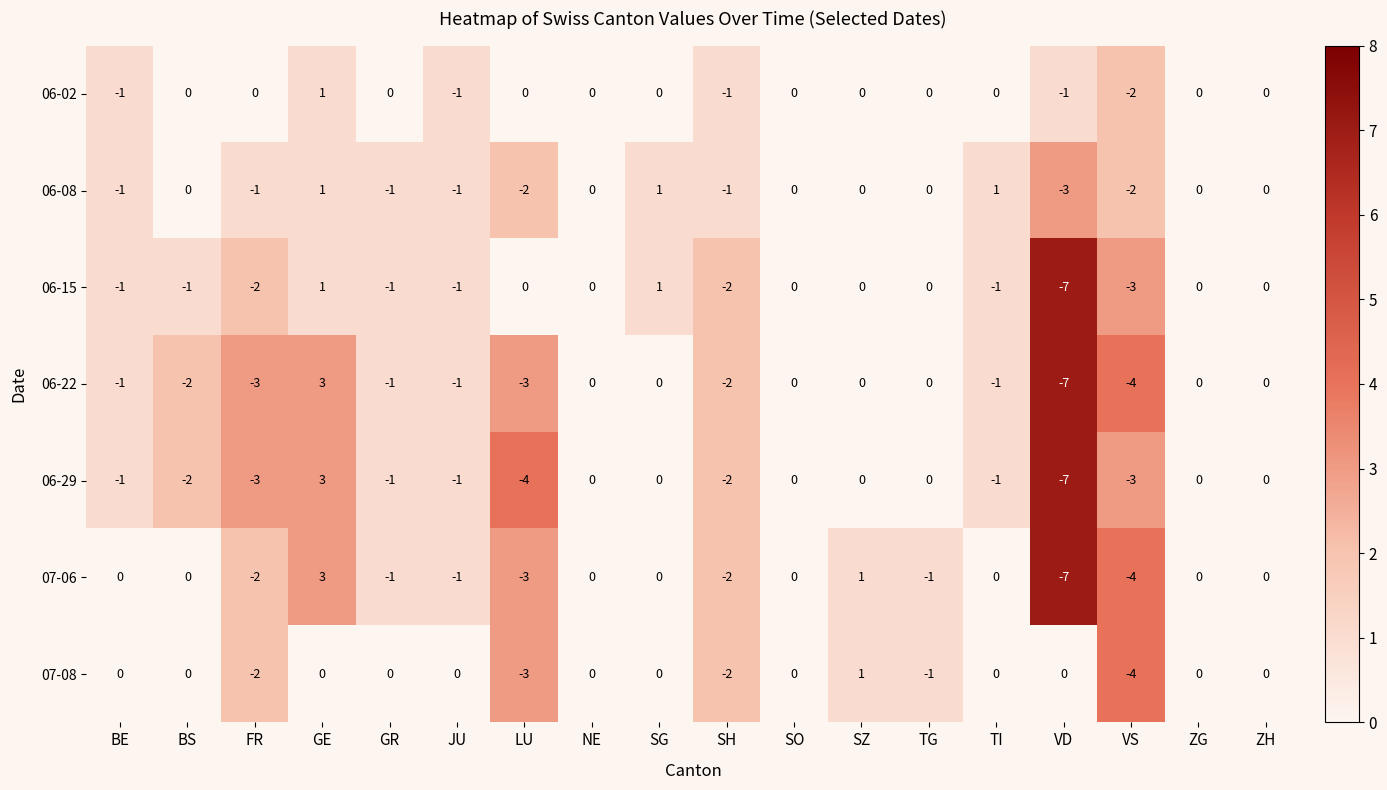

What is the minimum value shown in the chart?

-7